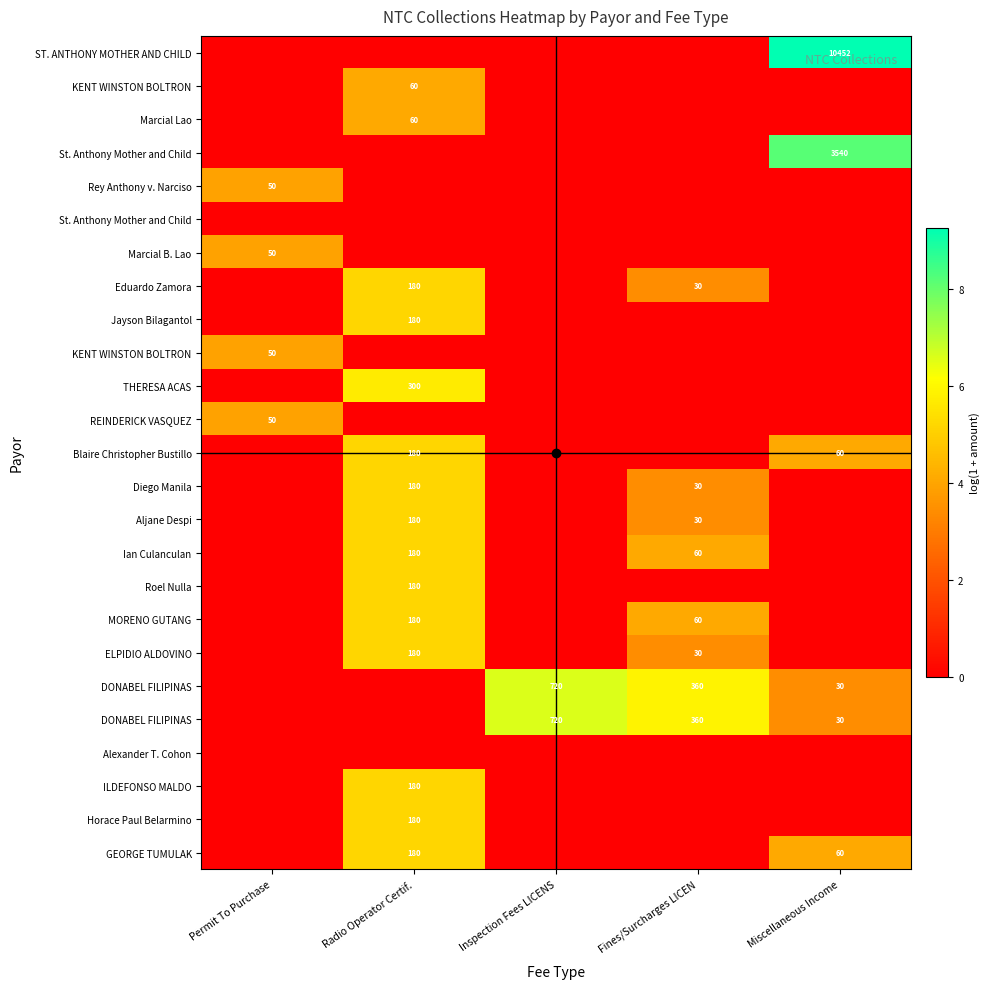

What is the total value across all series at Permit To Purchase?

15.7